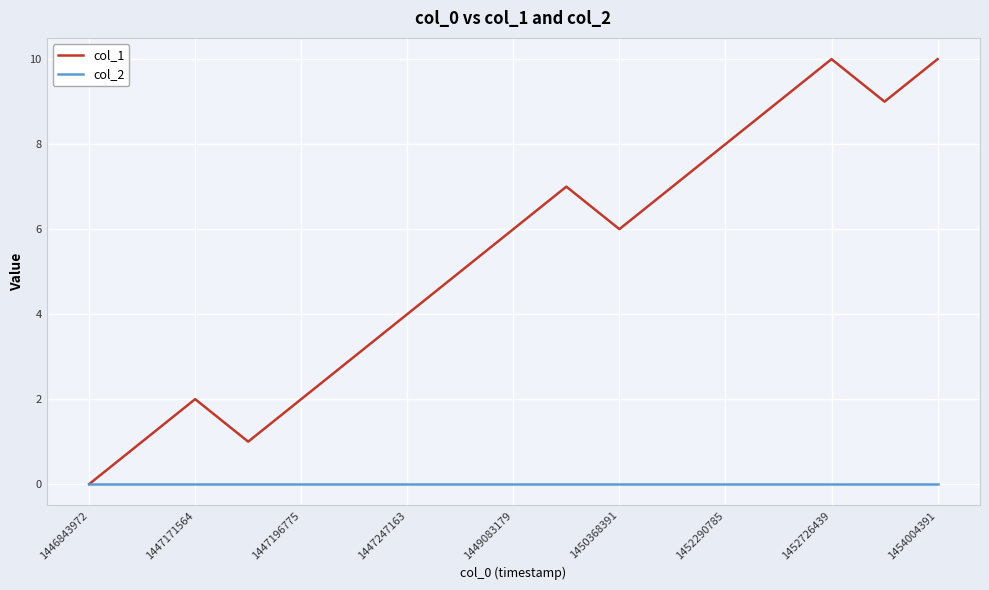

What is the maximum value shown in the chart?

10